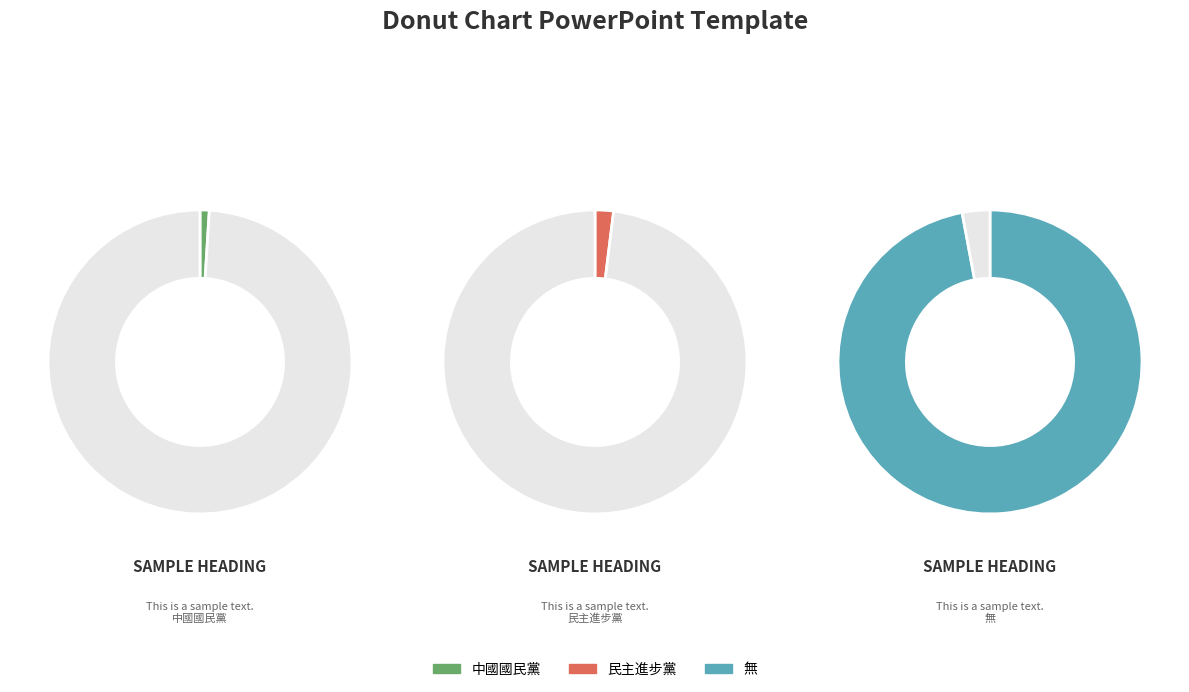

To the nearest percent, what portion does 無 represent?

97%